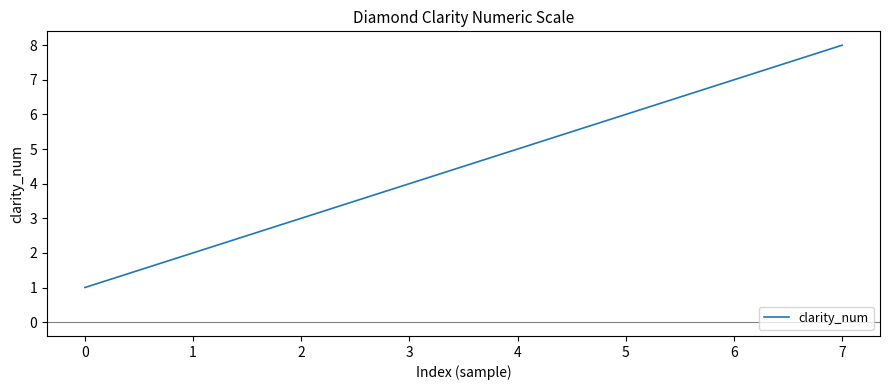

What is the change in value from 1 to 4?

+3